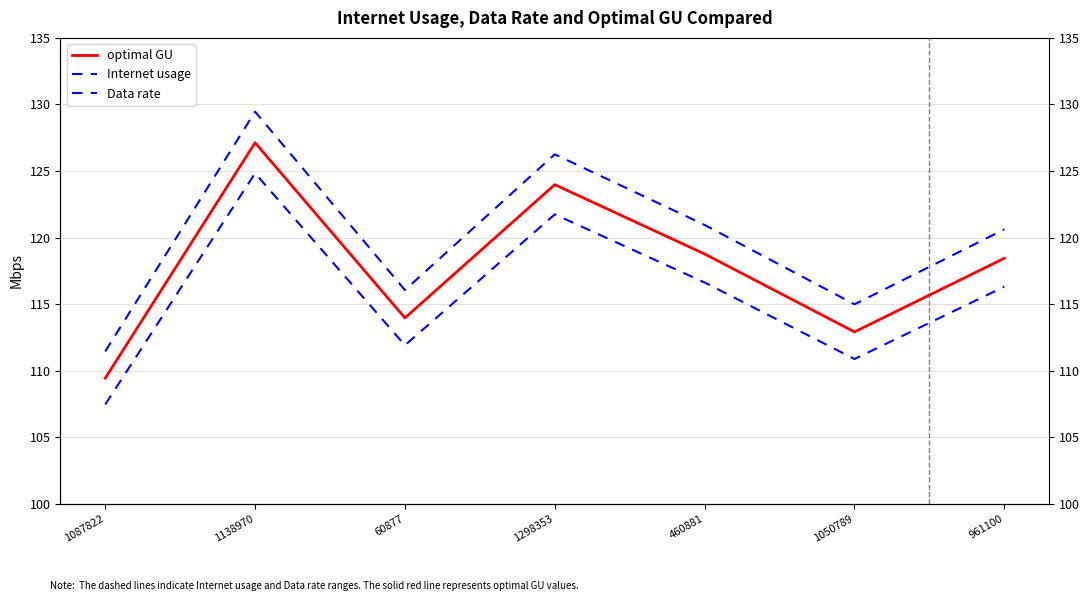

What is the maximum value for Internet usage?

129.5